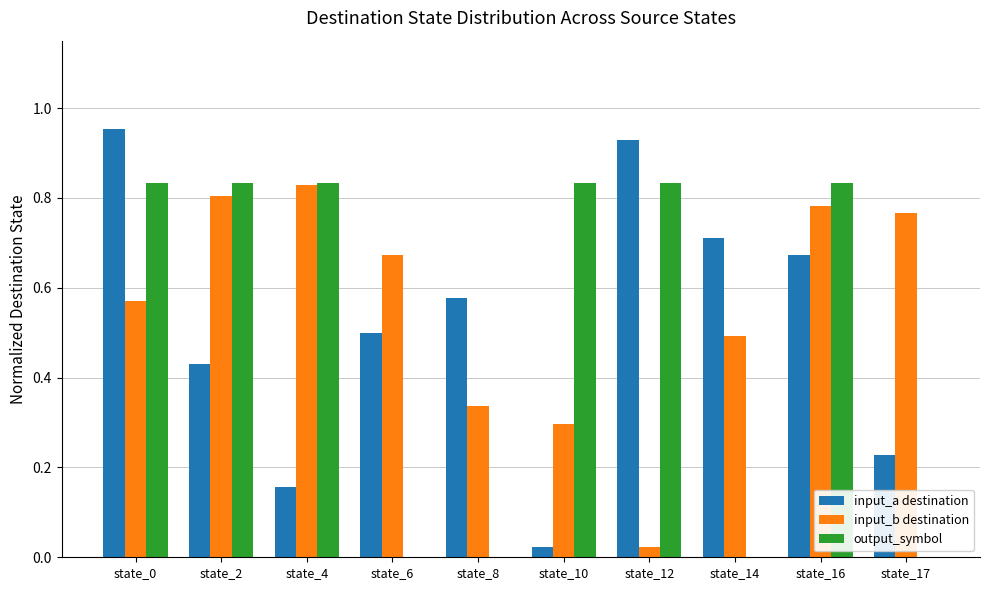

Is the value of input_a destination at state_14 greater than the value of output_symbol at state_12?

No